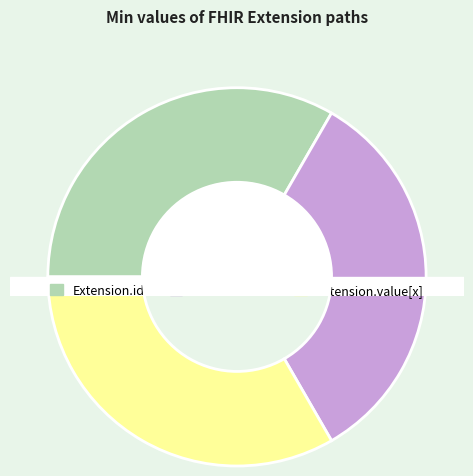

True or false: Extension accounts for 0% of the total.

True